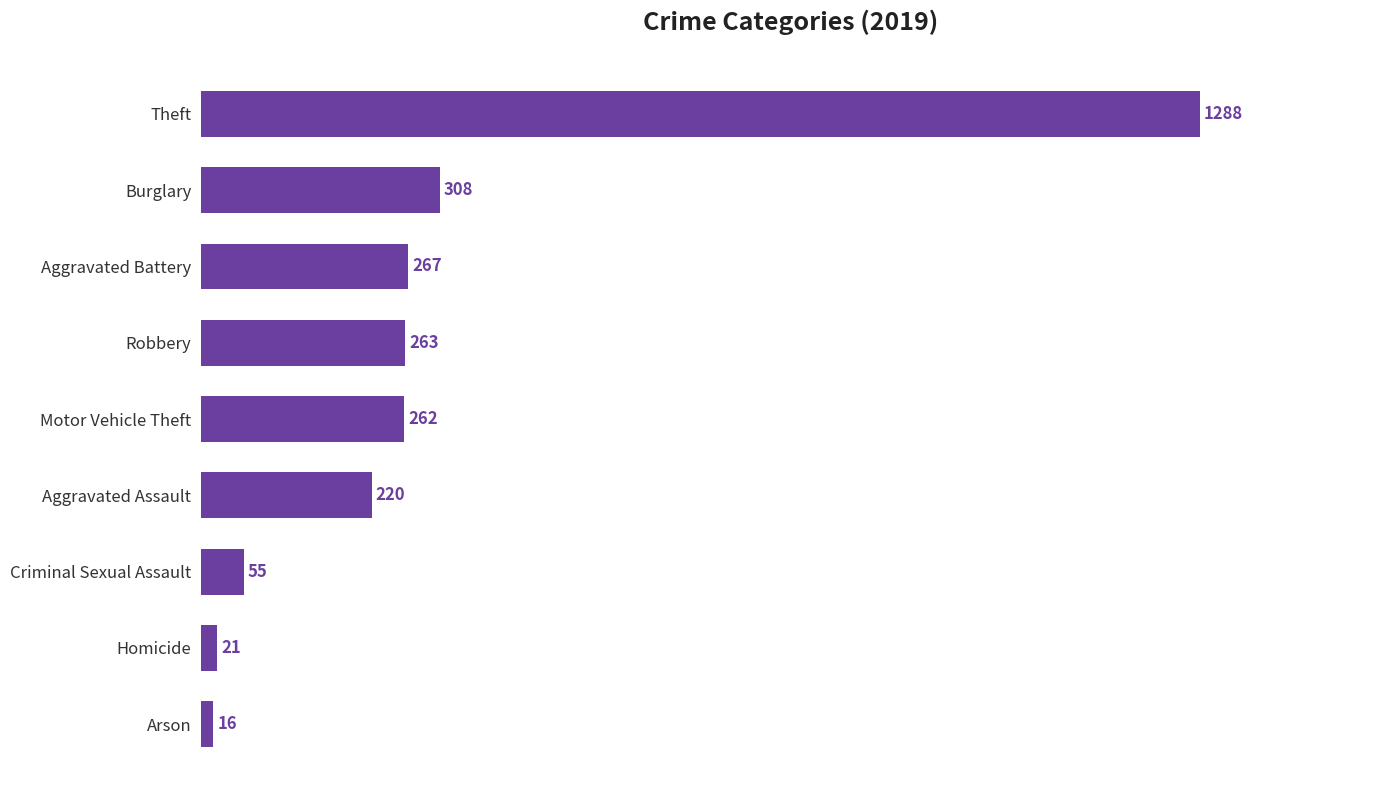

List the labels in order of value, largest first.

Theft, Burglary, Aggravated Battery, Robbery, Motor Vehicle Theft, Aggravated Assault, Criminal Sexual Assault, Homicide, Arson